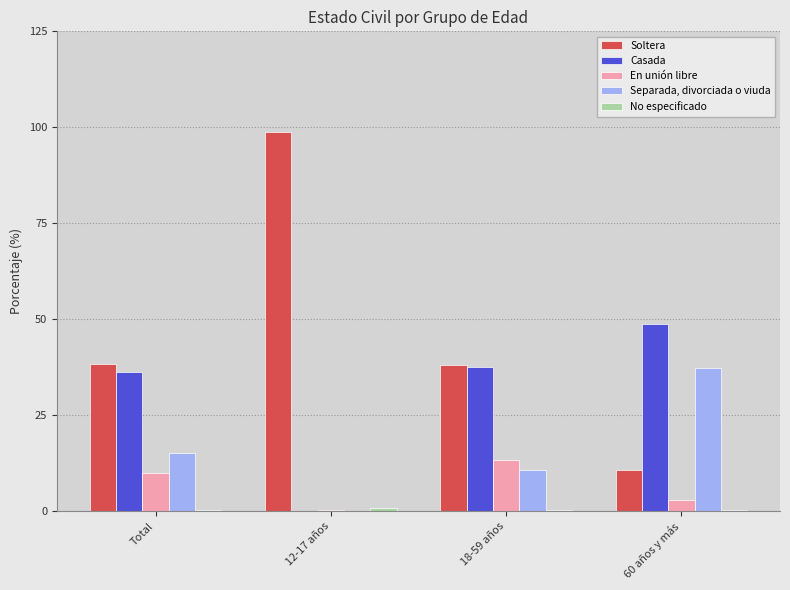

Which series has the largest total across all categories?

Soltera